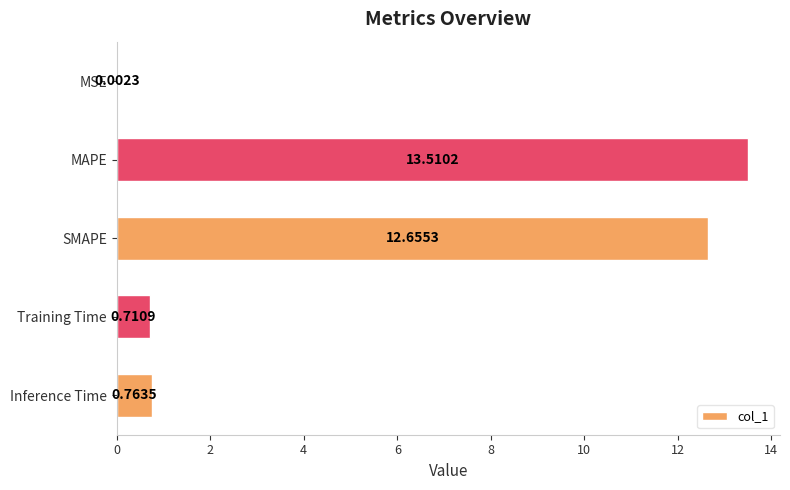

What is the average value?

5.5